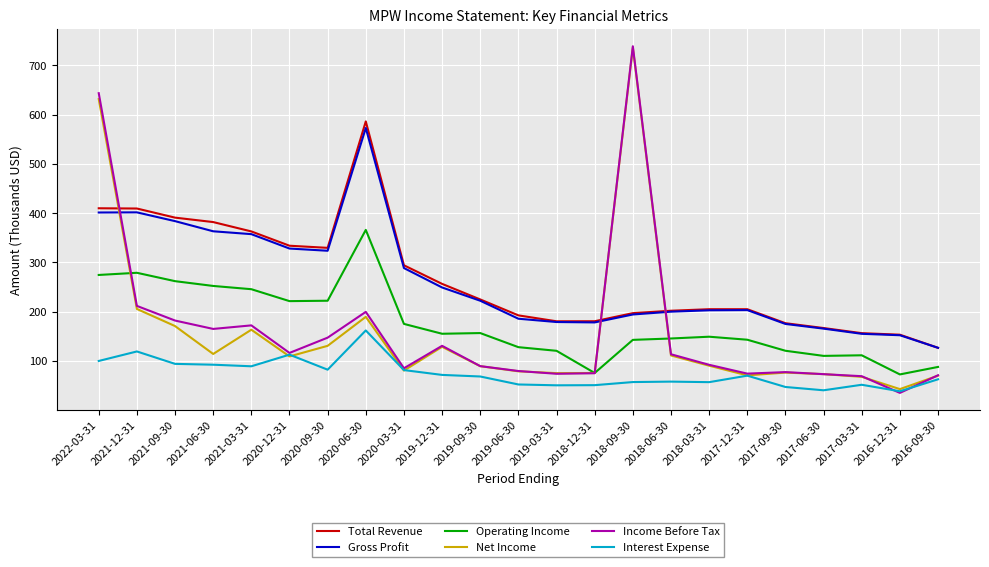

The Gross Profit series shows 178.2 at 2018-12-31. True or false?

True